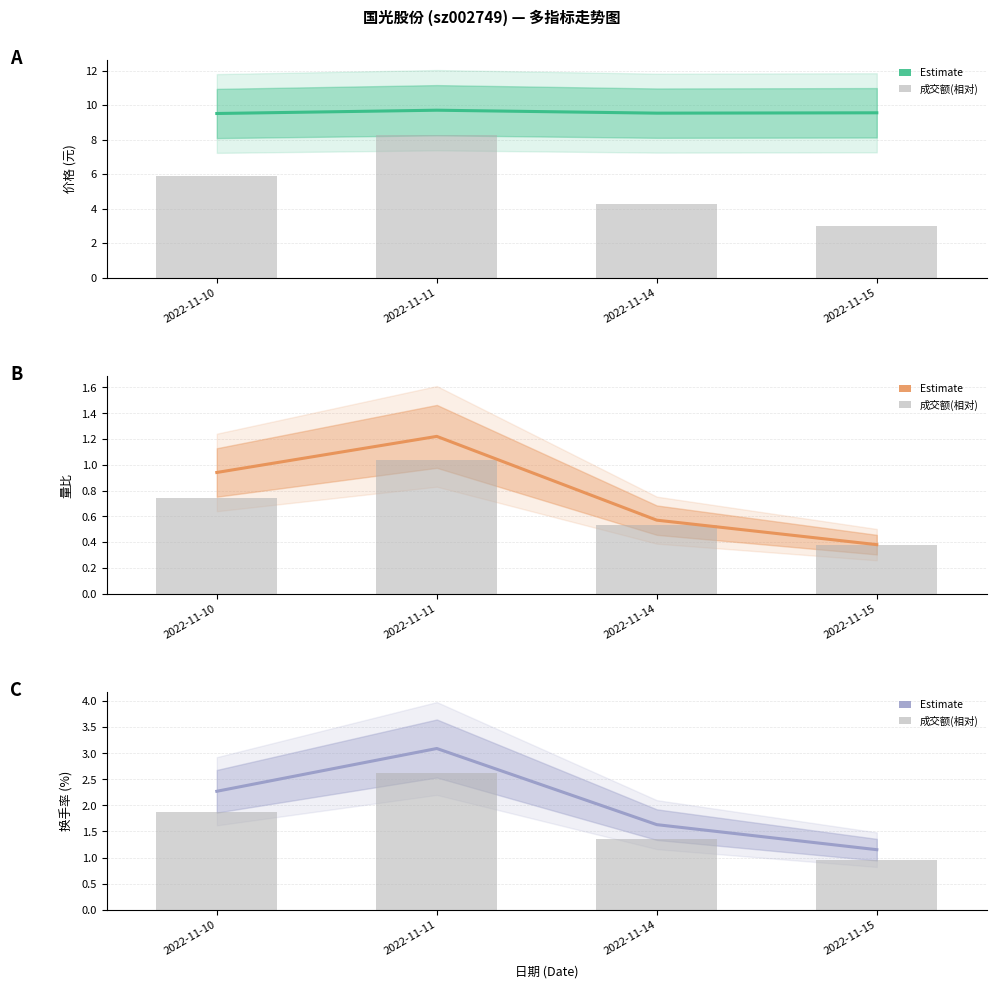

Rank the categories by 量比 value from lowest to highest.

2022-11-15, 2022-11-14, 2022-11-10, 2022-11-11